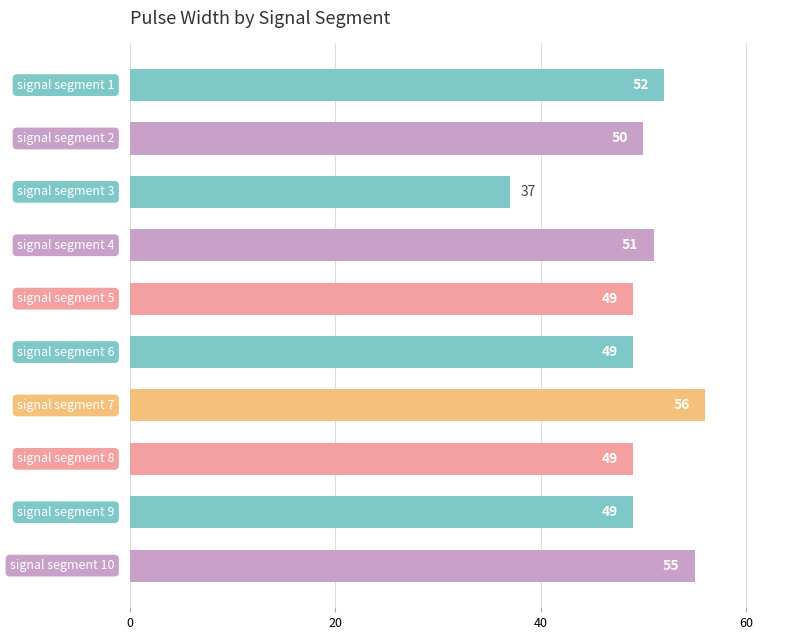

What is the sum of all values?

497